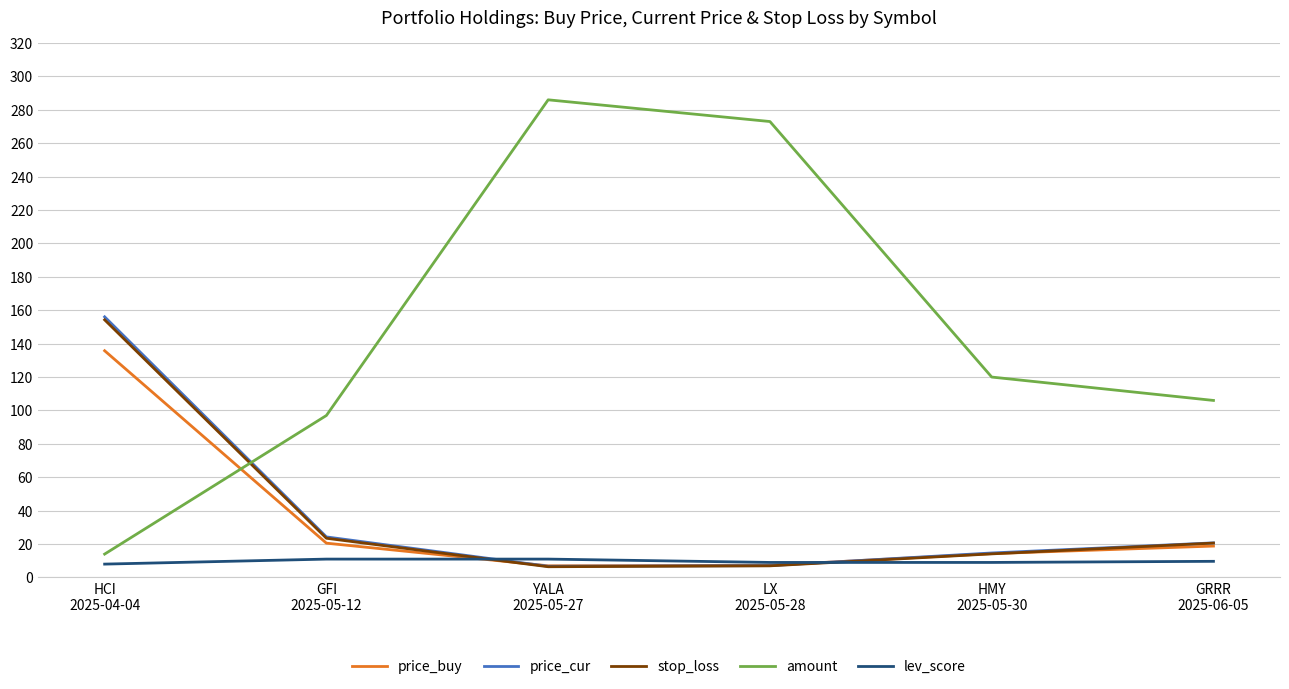

Which series has the largest range (max minus min)?

amount